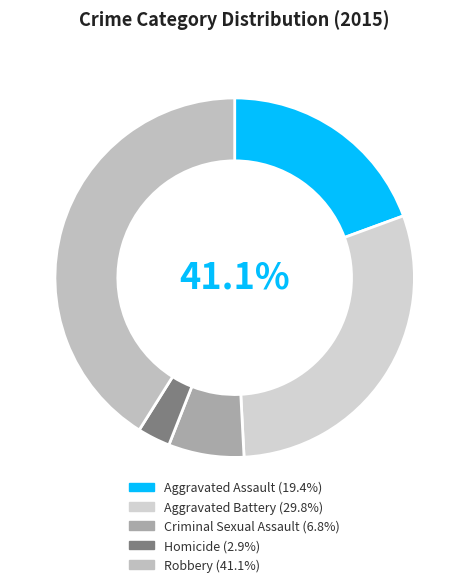

What is the smallest slice in the pie chart?

Homicide